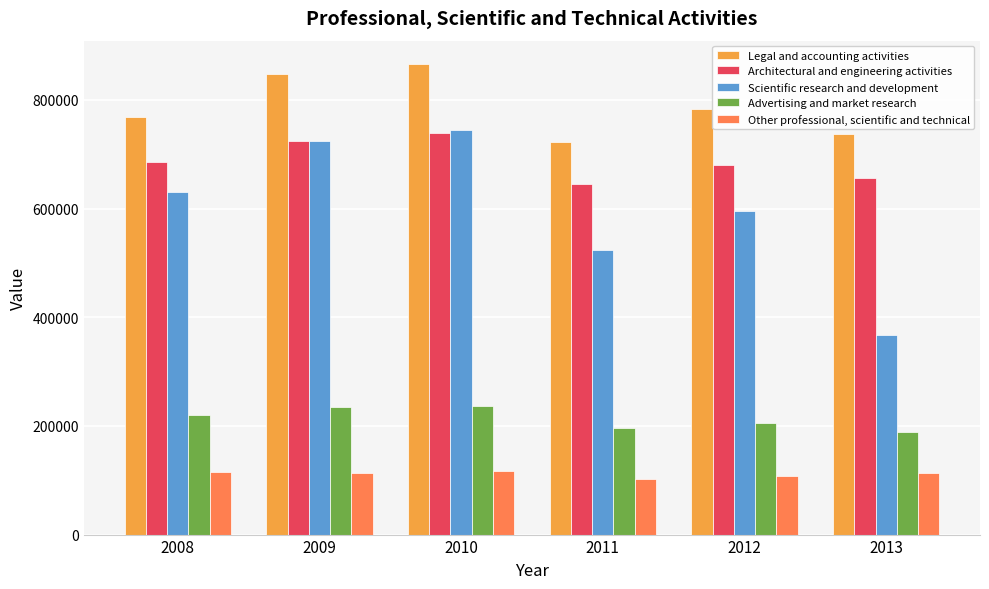

Rank the series by their maximum value, from highest to lowest.

Legal and accounting activities, Scientific research and development, Architectural and engineering activities, Advertising and market research, Other professional, scientific and technical